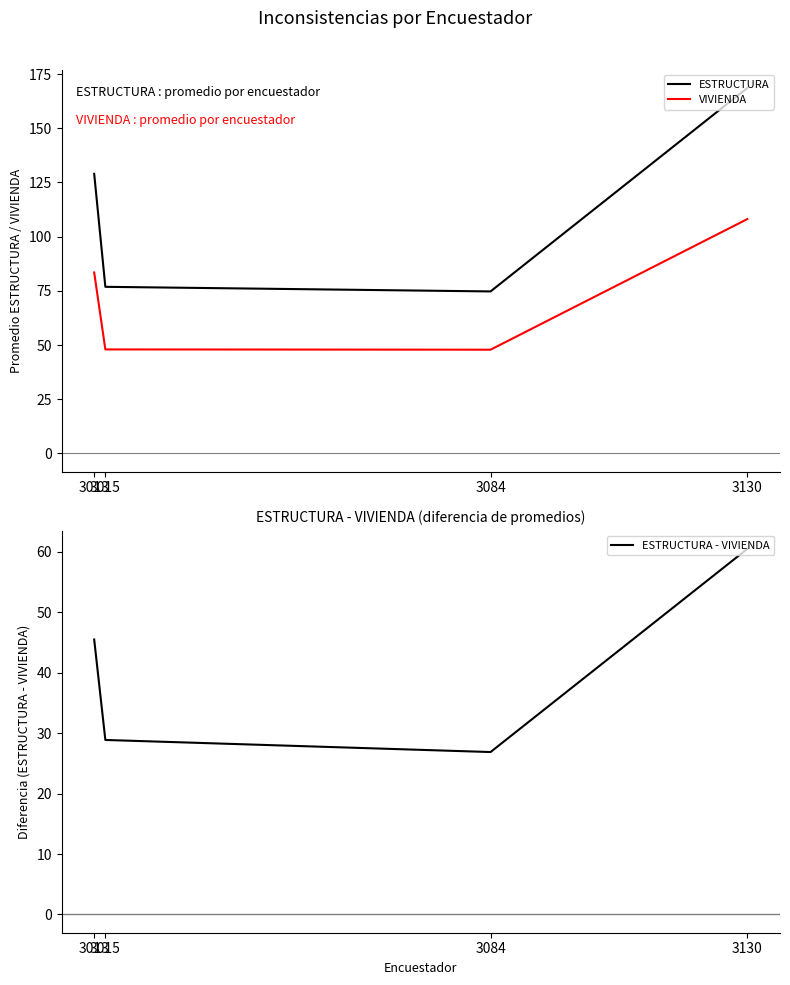

The VIVIENDA series shows 83.5 at 3013. True or false?

True